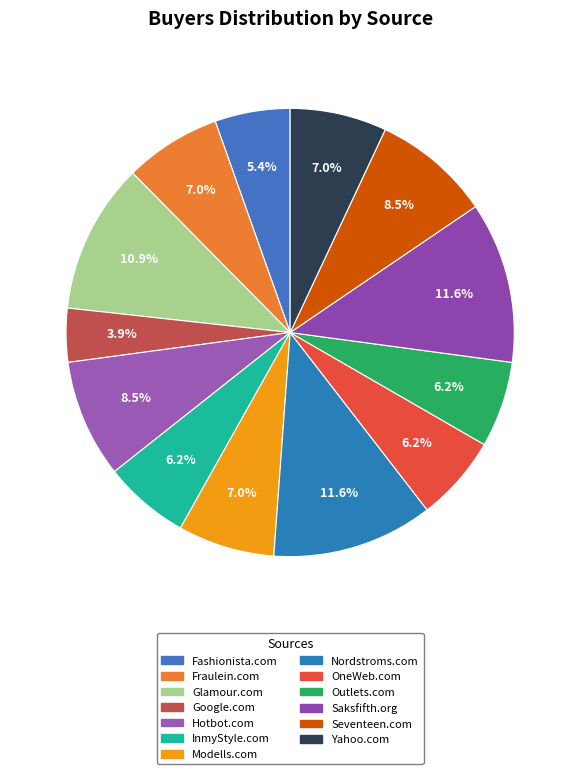

What is the smallest slice in the pie chart?

Google.com